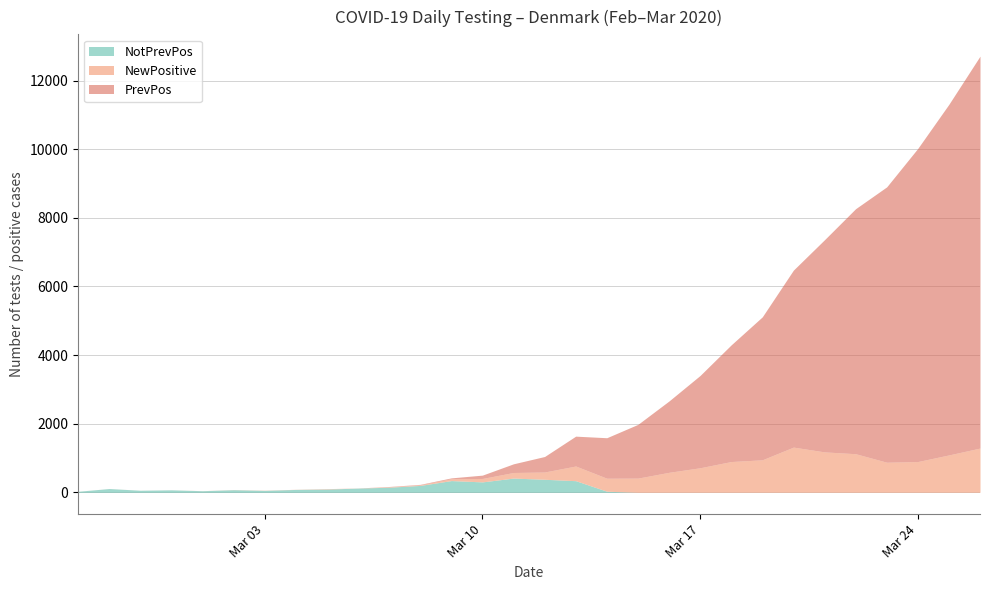

What are all the series names shown in the legend?

NotPrevPos, NewPositive, PrevPos